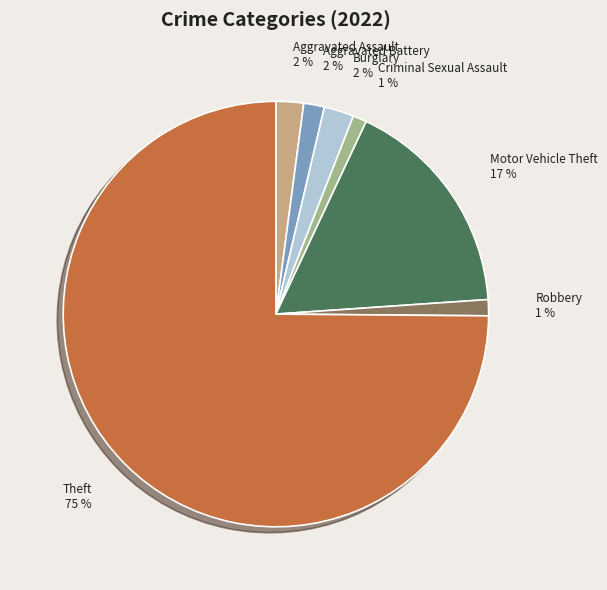

To the nearest percent, what is the average slice percentage?

14%